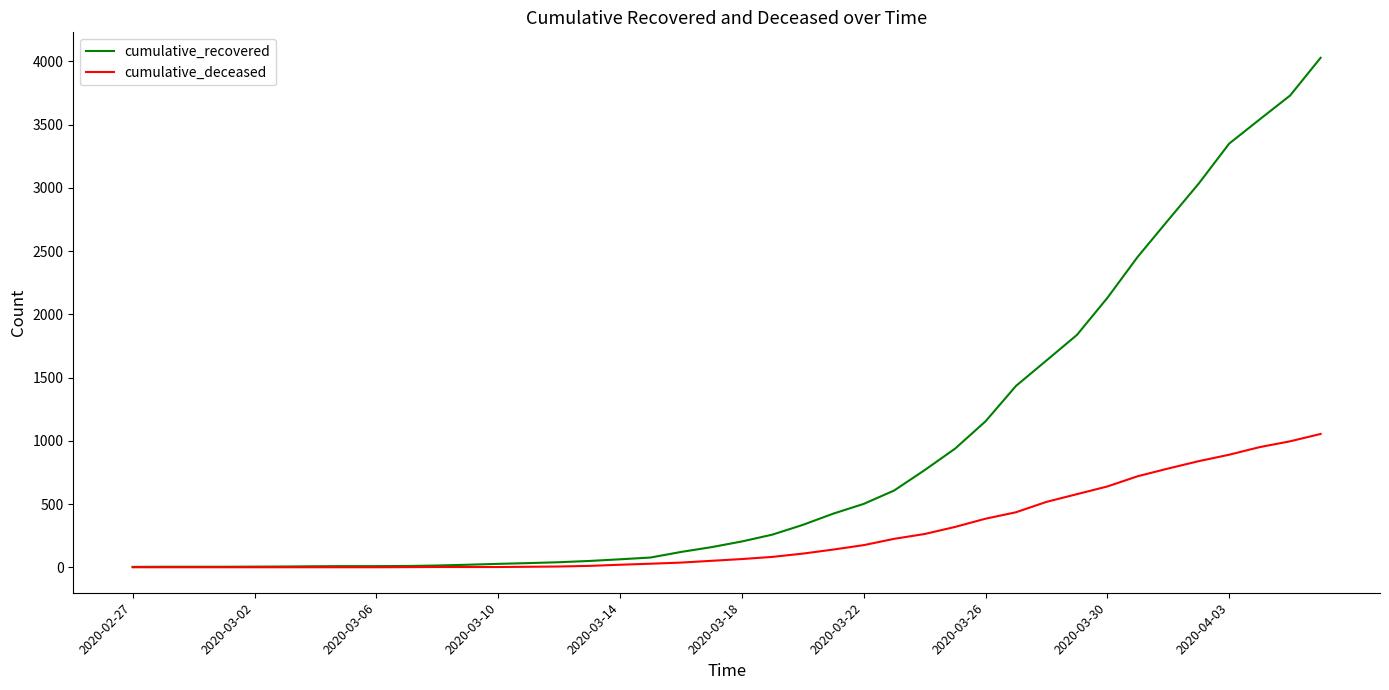

List the series in order of their overall mean, highest first.

cumulative_recovered, cumulative_deceased